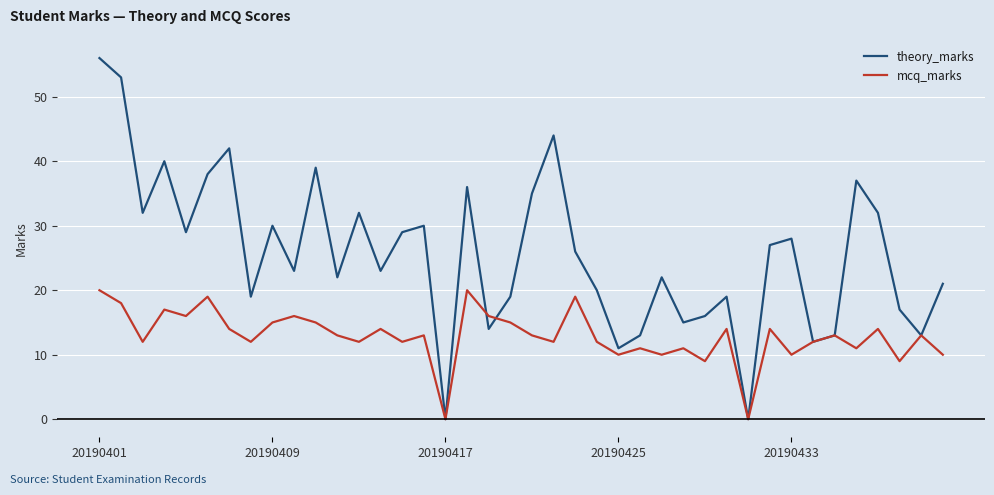

What is the maximum value for mcq_marks?

20